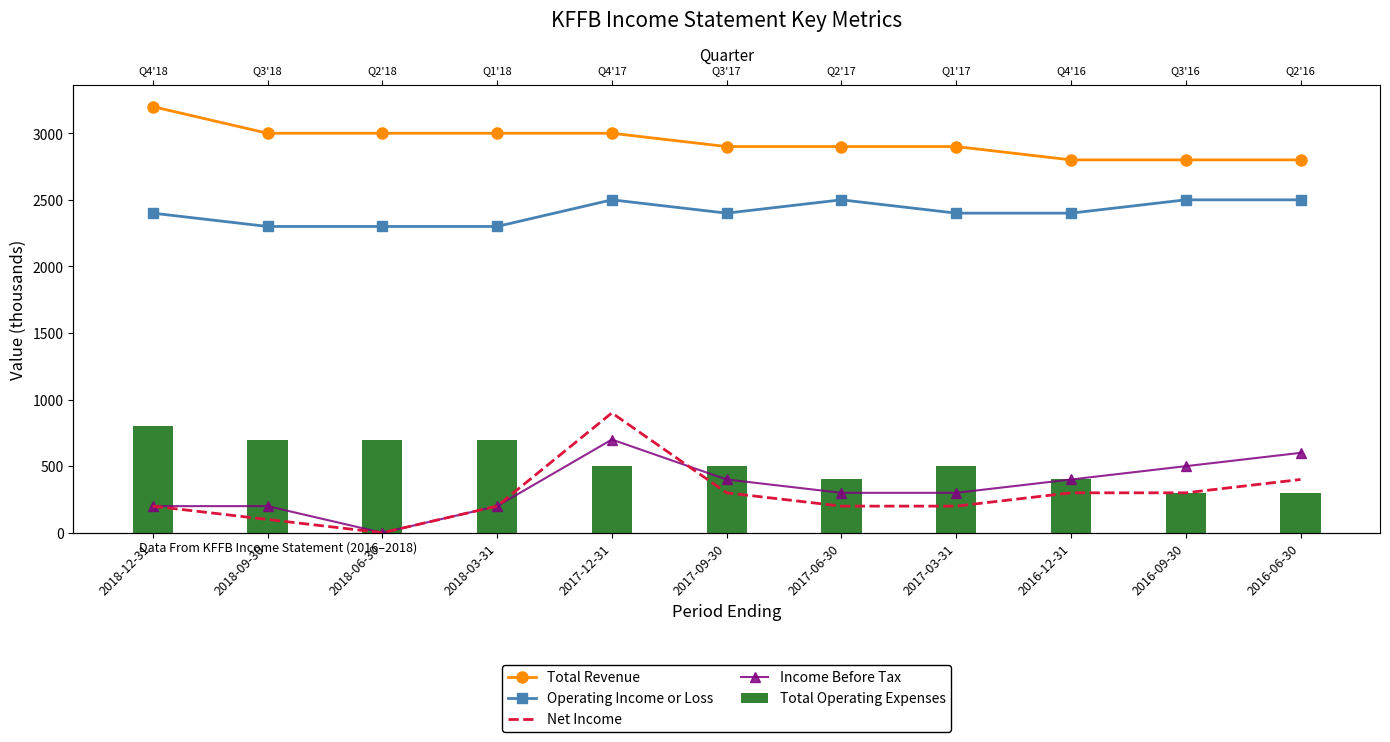

What is the label of the 4th bar from the left?

2018-03-31